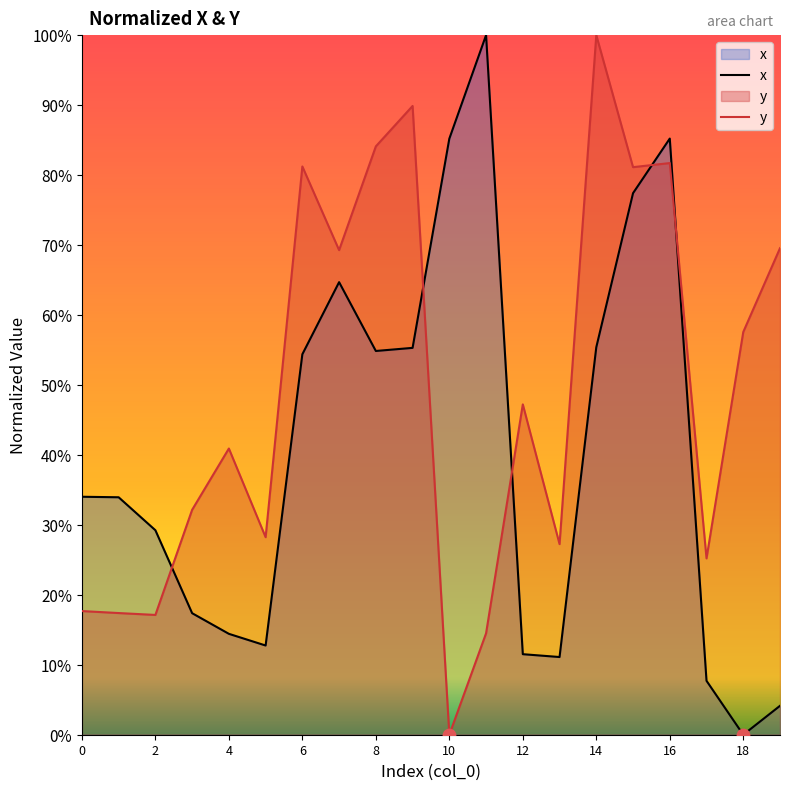

Is the value of y at 9 greater than the value of x at 15?

Yes